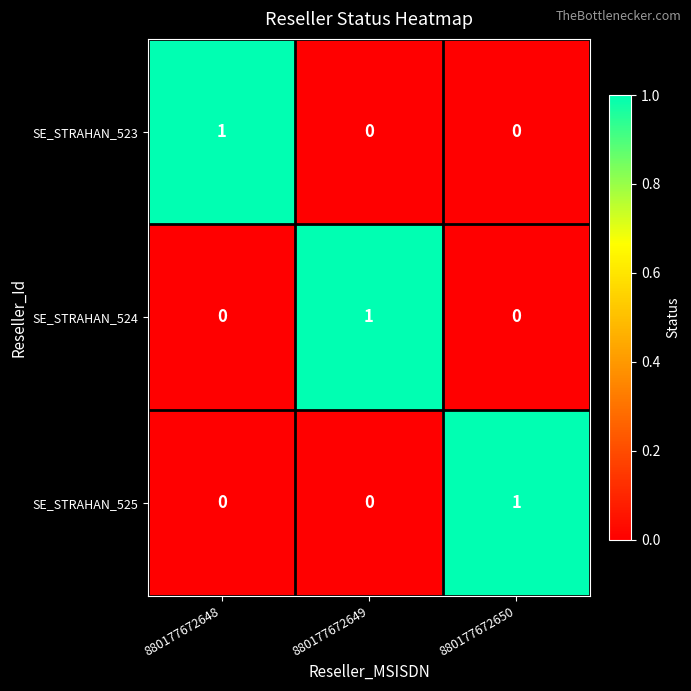

At how many categories does at least one series exceed 0?

3